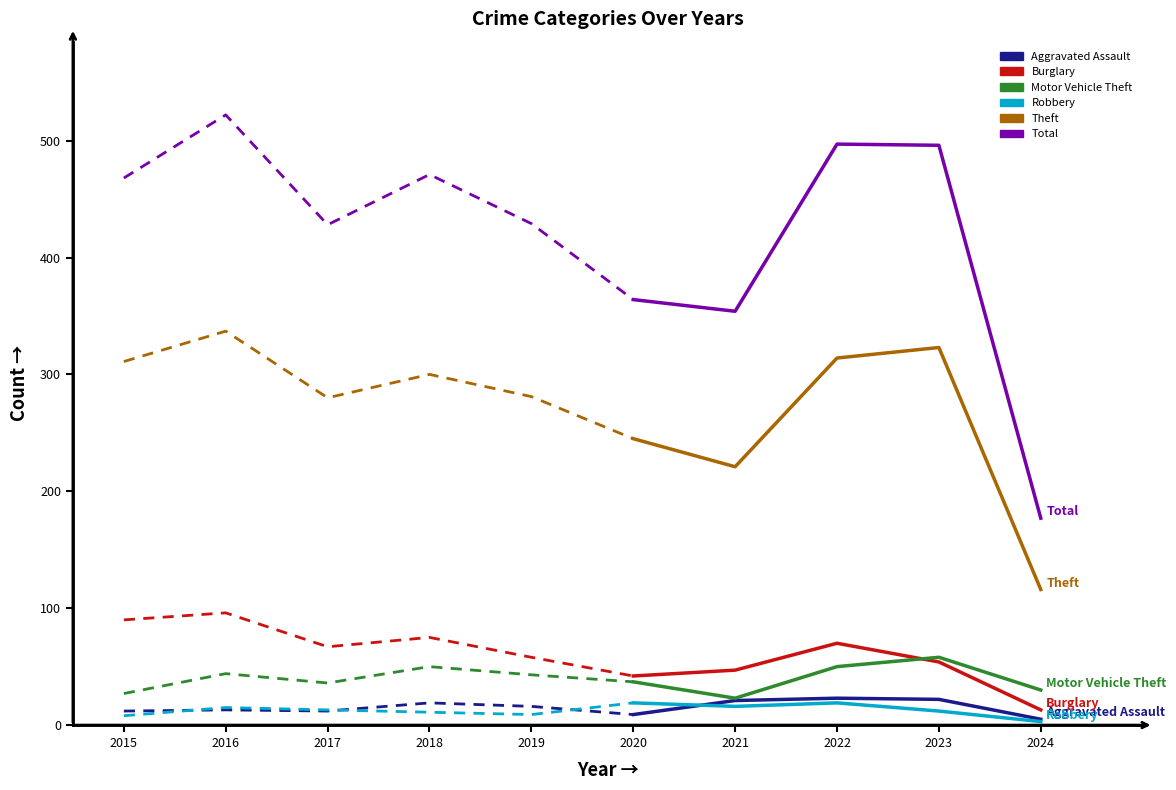

At how many categories does at least one series exceed 154?

5